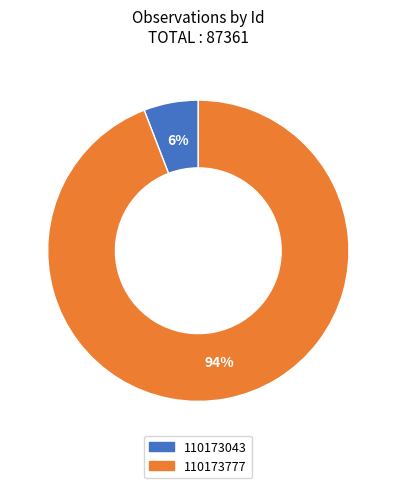

Does 110173777 account for over 50% of the chart?

Yes